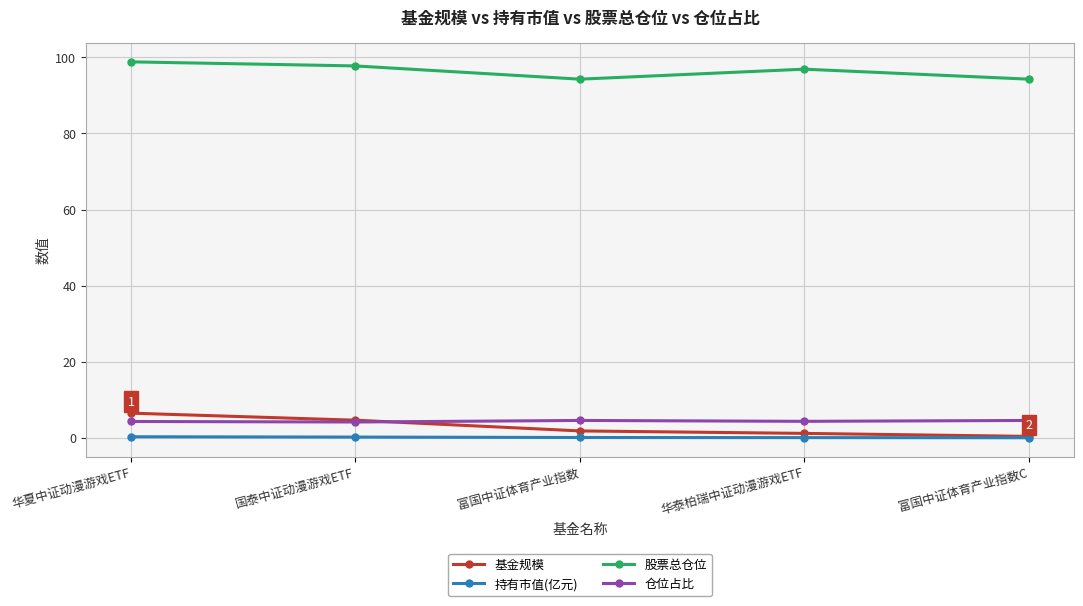

Count the number of categories in the chart.

5